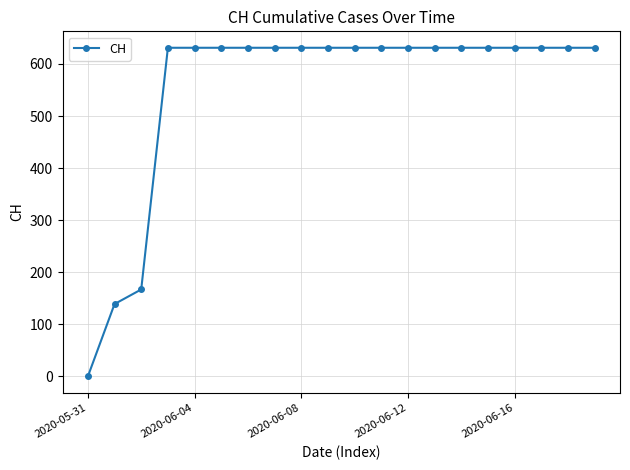

What is the maximum value shown in the chart?

631